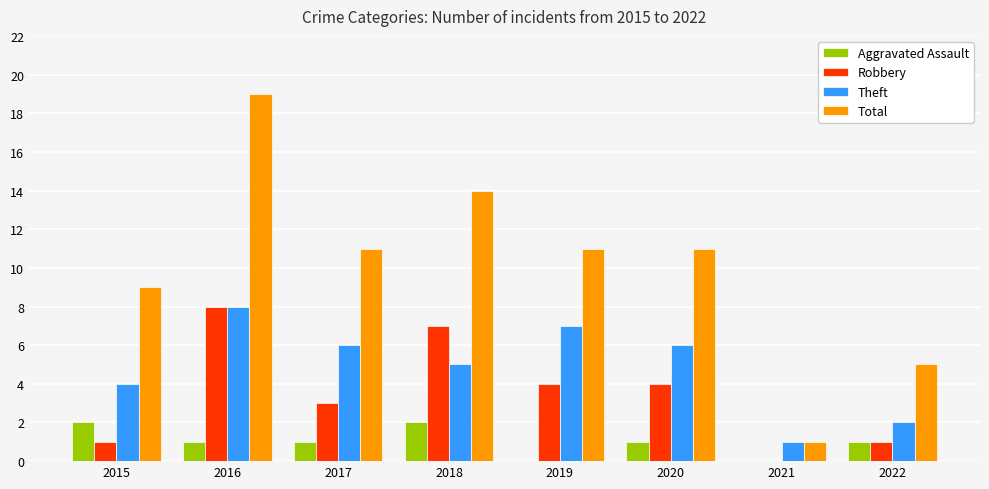

Count the number of categories in the chart.

8